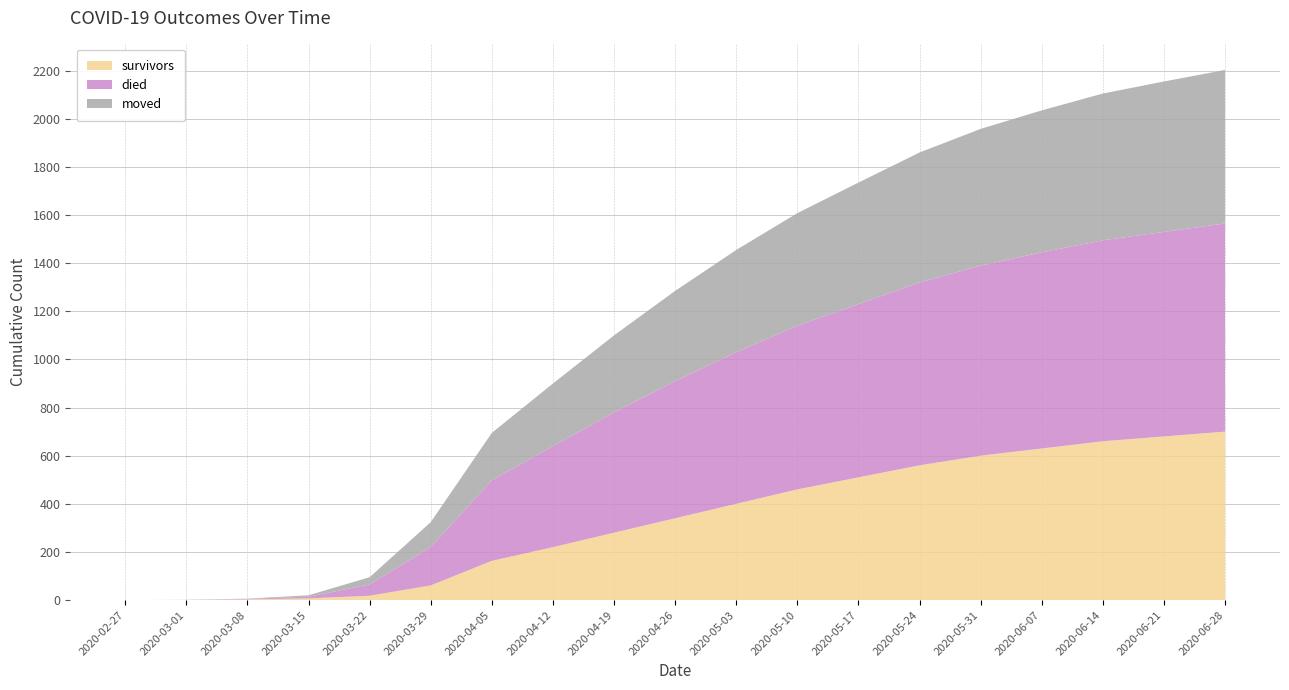

Reading left to right, transcribe all the data shown in this chart.

survivors: 0	0	3	7	18	61	163	220	280	340	400	460	510	560	600	630	660	680	700
died: 0	0	2	7	47	160	335	420	500	570	630	680	720	760	790	815	835	850	865
moved: 0	1	1	6	30	103	197	260	320	375	425	468	505	540	568	590	610	625	638